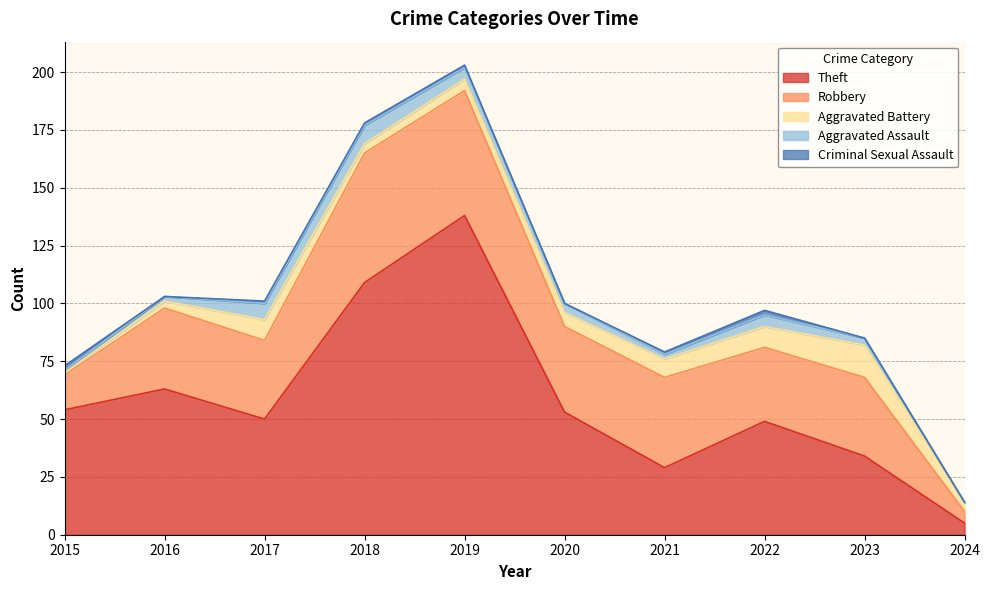

In Criminal Sexual Assault, how many points are higher than both neighbors (excluding endpoints)?

1